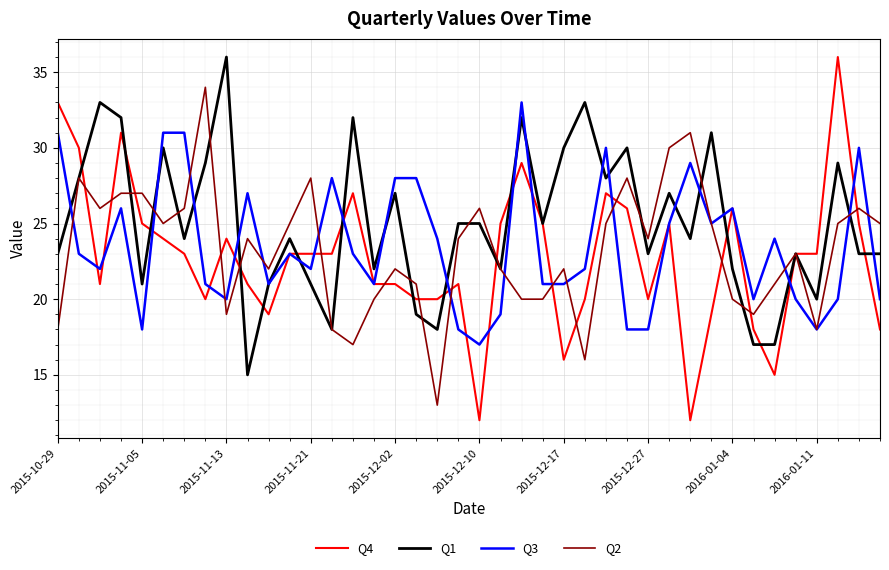

What are all the series names shown in the legend?

Q4, Q1, Q3, Q2